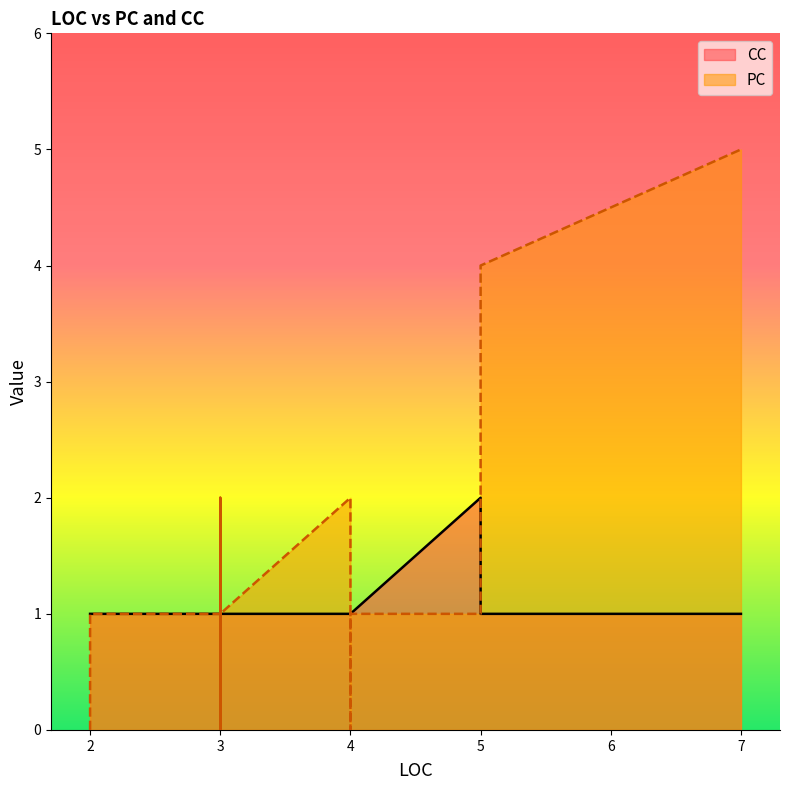

Does the chart have visible grid lines?

No